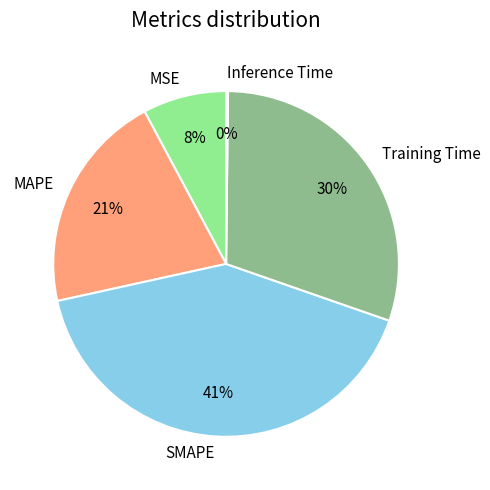

Is MSE the majority of the pie?

No